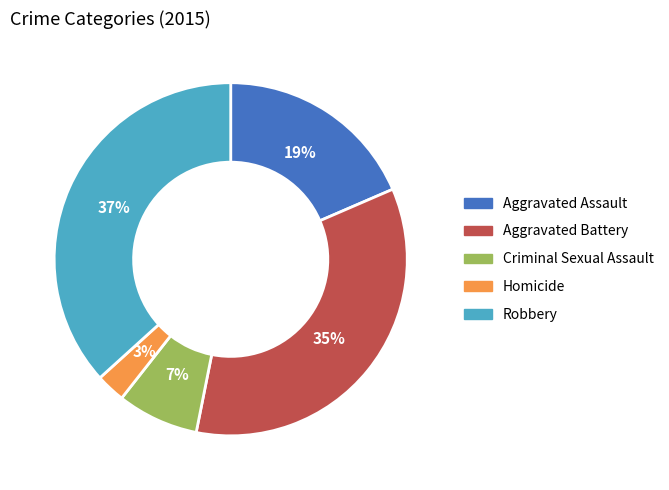

Which category has the biggest portion of the pie?

Robbery